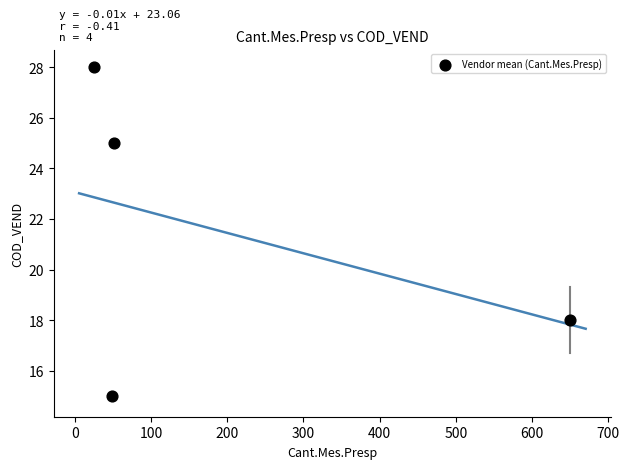

What Y value in the scatter plot is closest to 21?

18